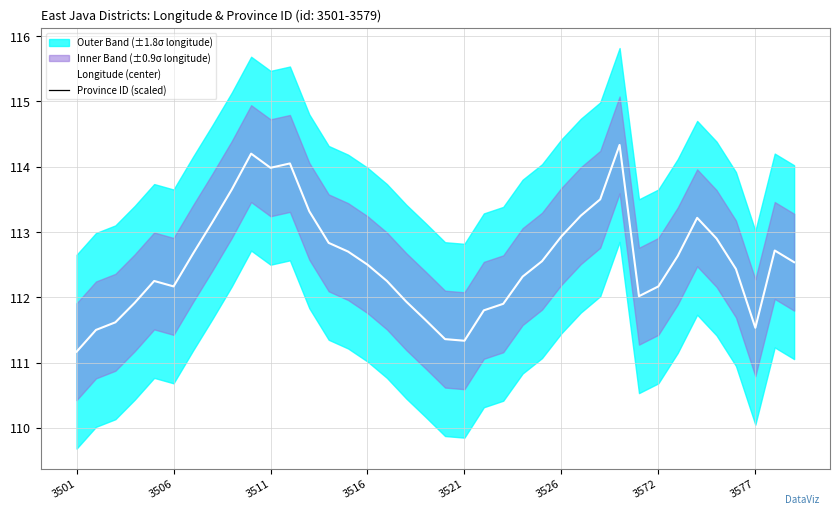

What position from the left is 12?

13